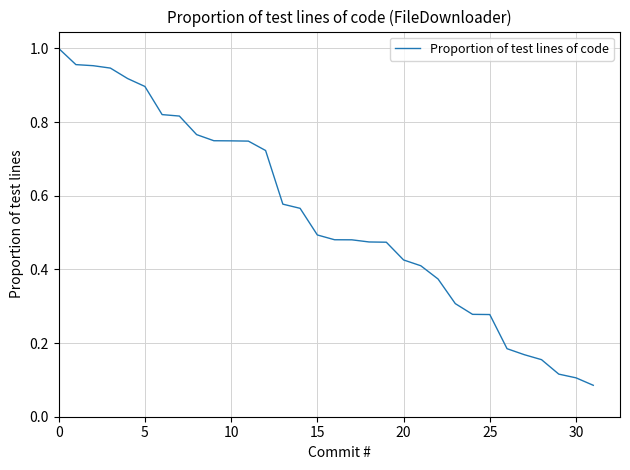

Reading left to right, extract all data points from this chart.

1.0	1.0	1.0	0.9	0.9	0.9	0.8	0.8	0.8	0.7	0.7	0.7	0.7	0.6	0.6	0.5	0.5	0.5	0.5	0.5	0.4	0.4	0.4	0.3	0.3	0.3	0.2	0.2	0.2	0.1	0.1	0.1